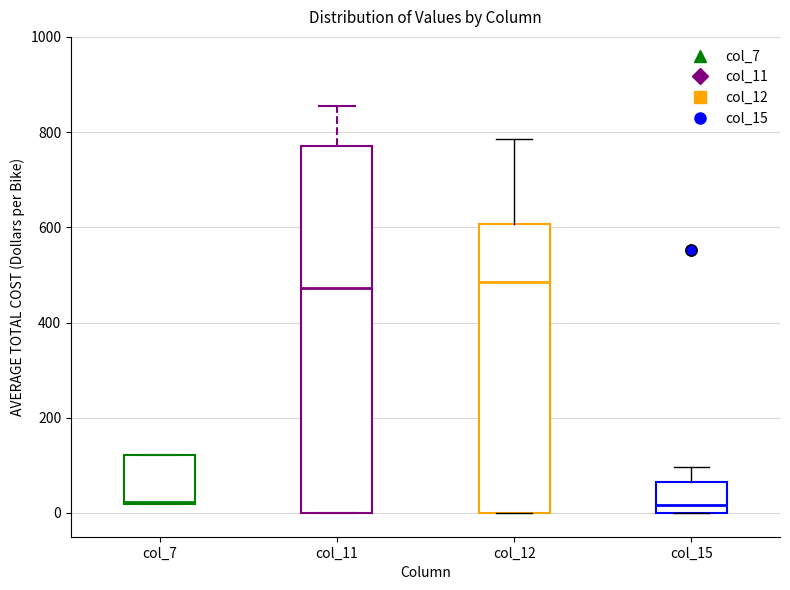

Comparing the boxes themselves (not the whiskers), which one is the tallest?

col_11